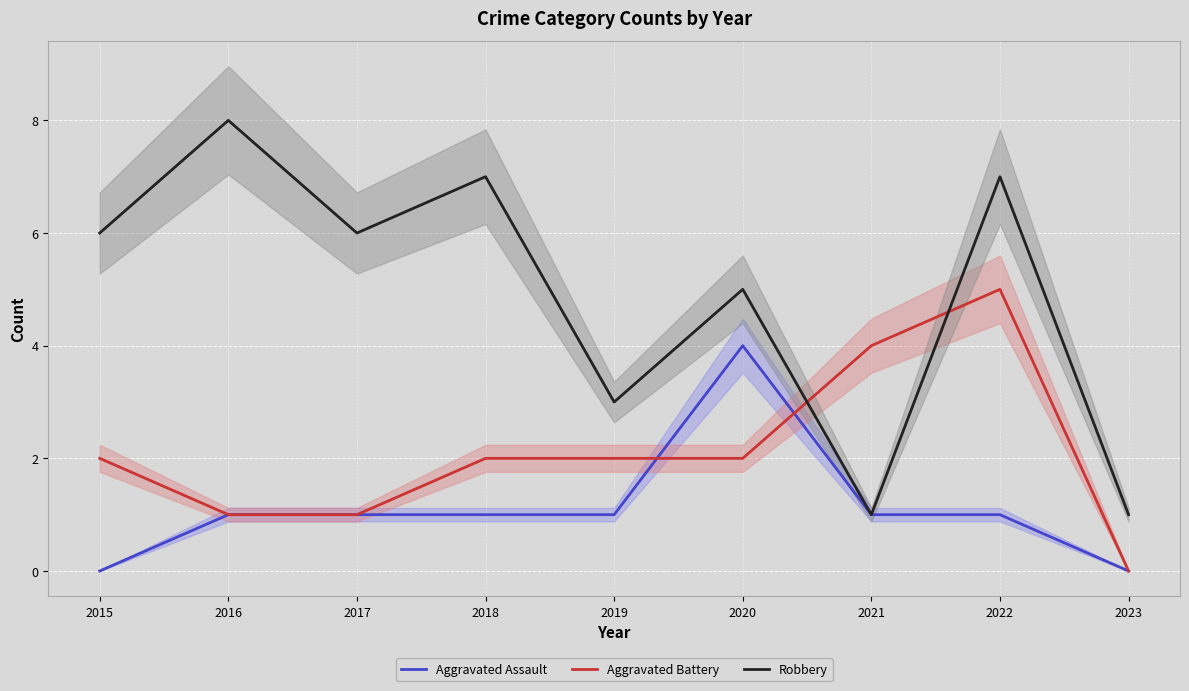

Rank the series at 2022 from lowest to highest value.

Aggravated Assault, Aggravated Battery, Robbery